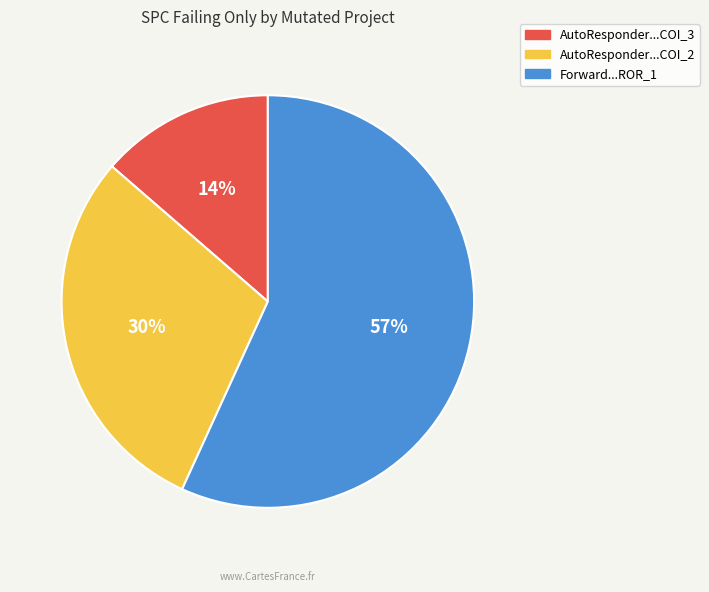

Does any single category account for the majority?

Yes